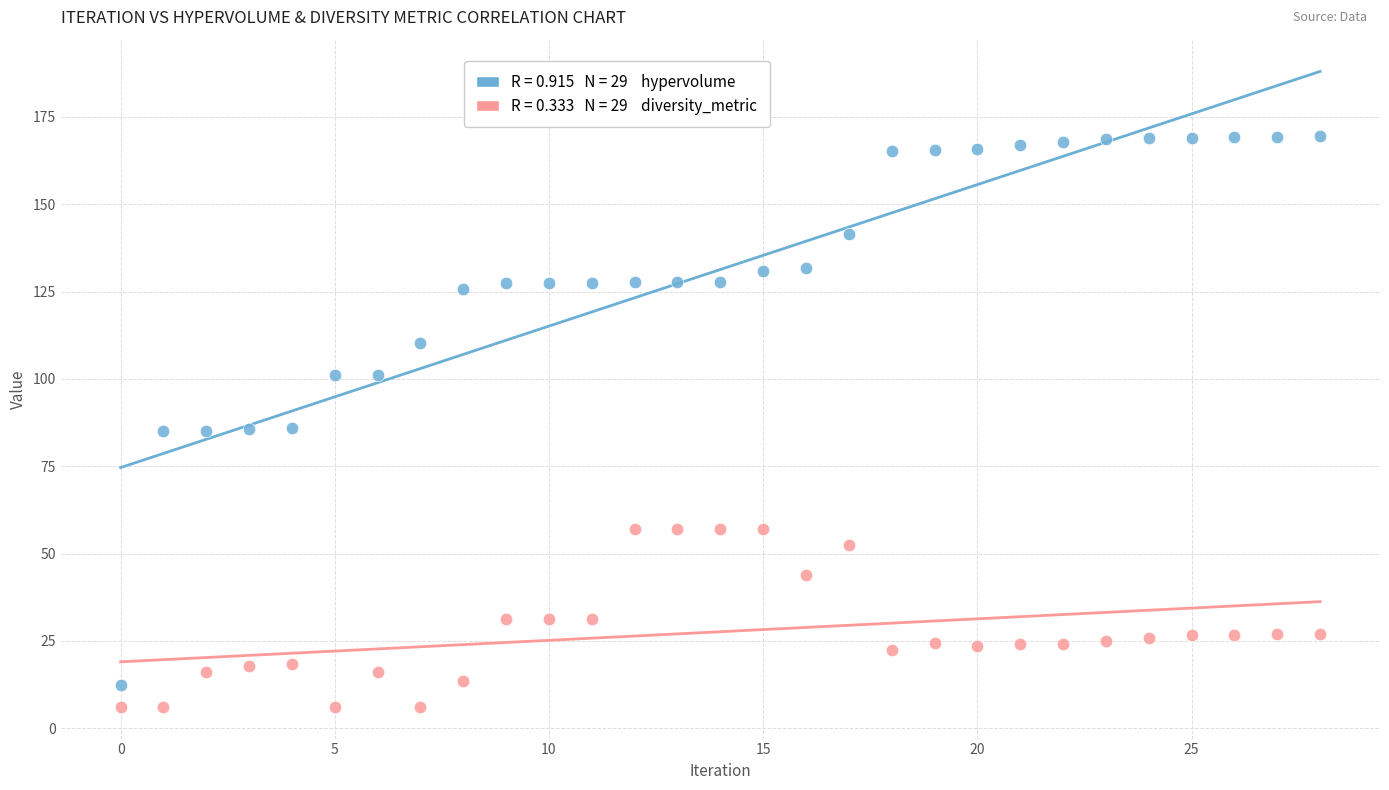

Across all data points, what is the range of Y values (max minus min)?

163.3